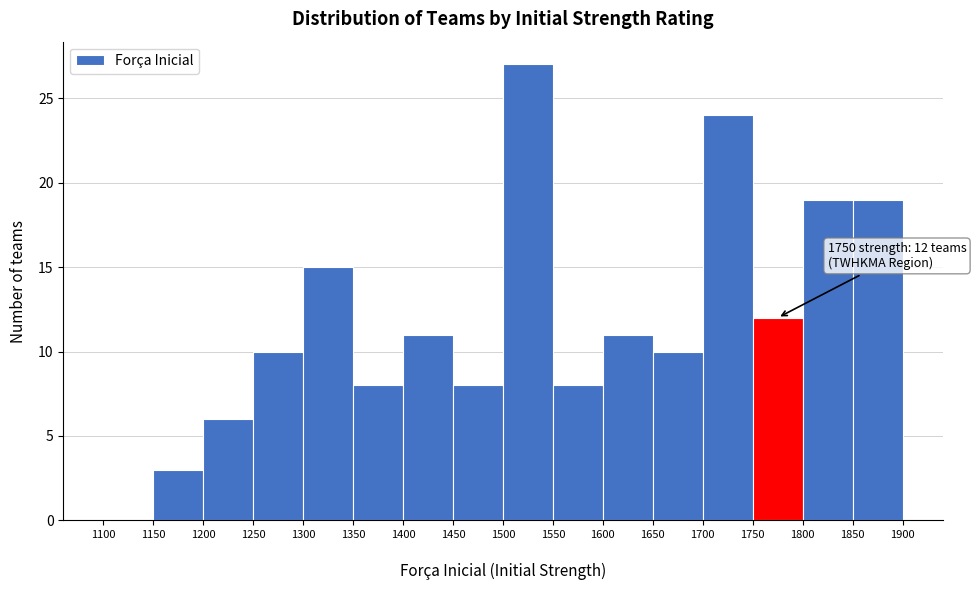

Which range on the x-axis has the tallest bar?

1500 to 1550